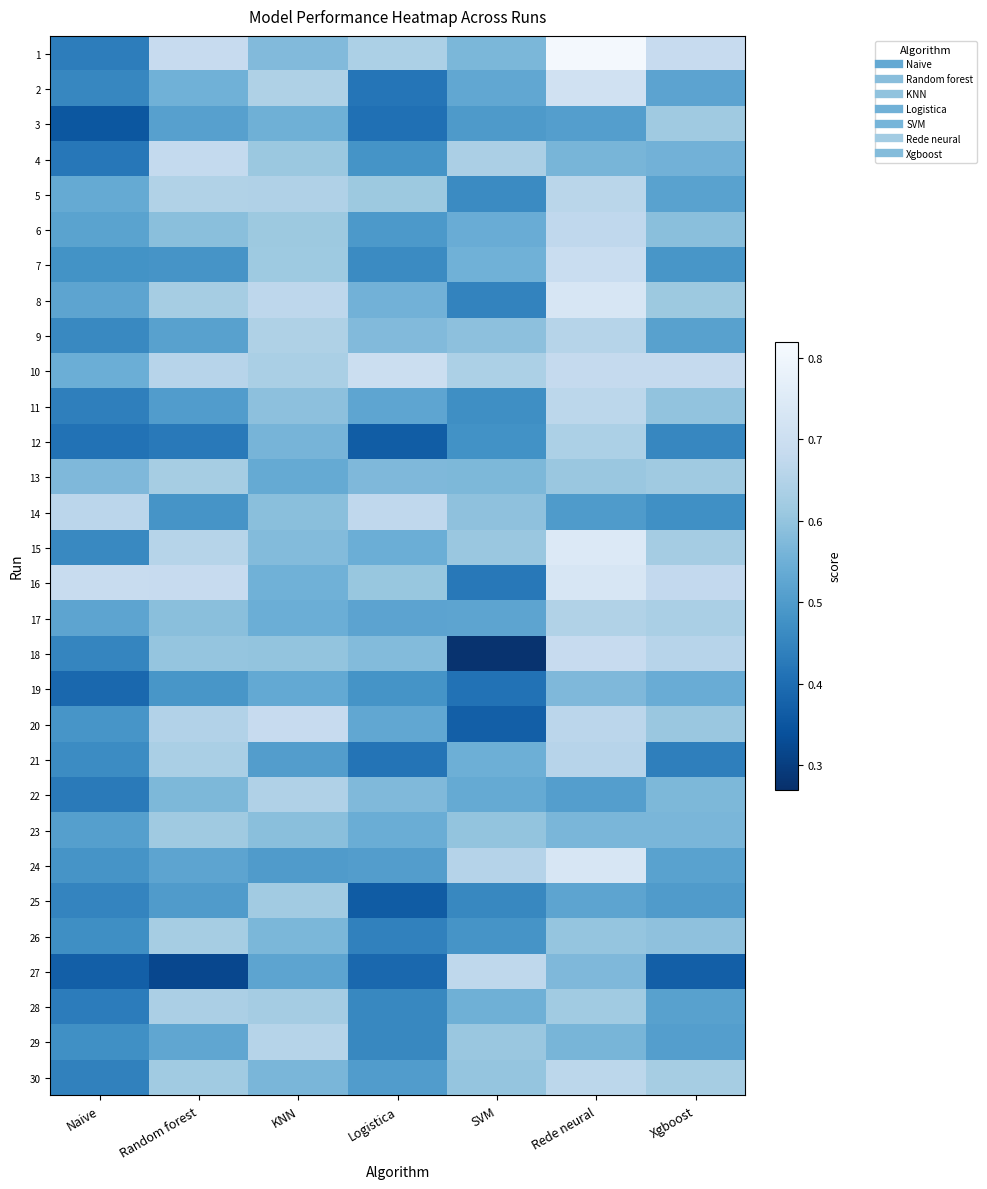

What is the smallest value displayed?

0.3